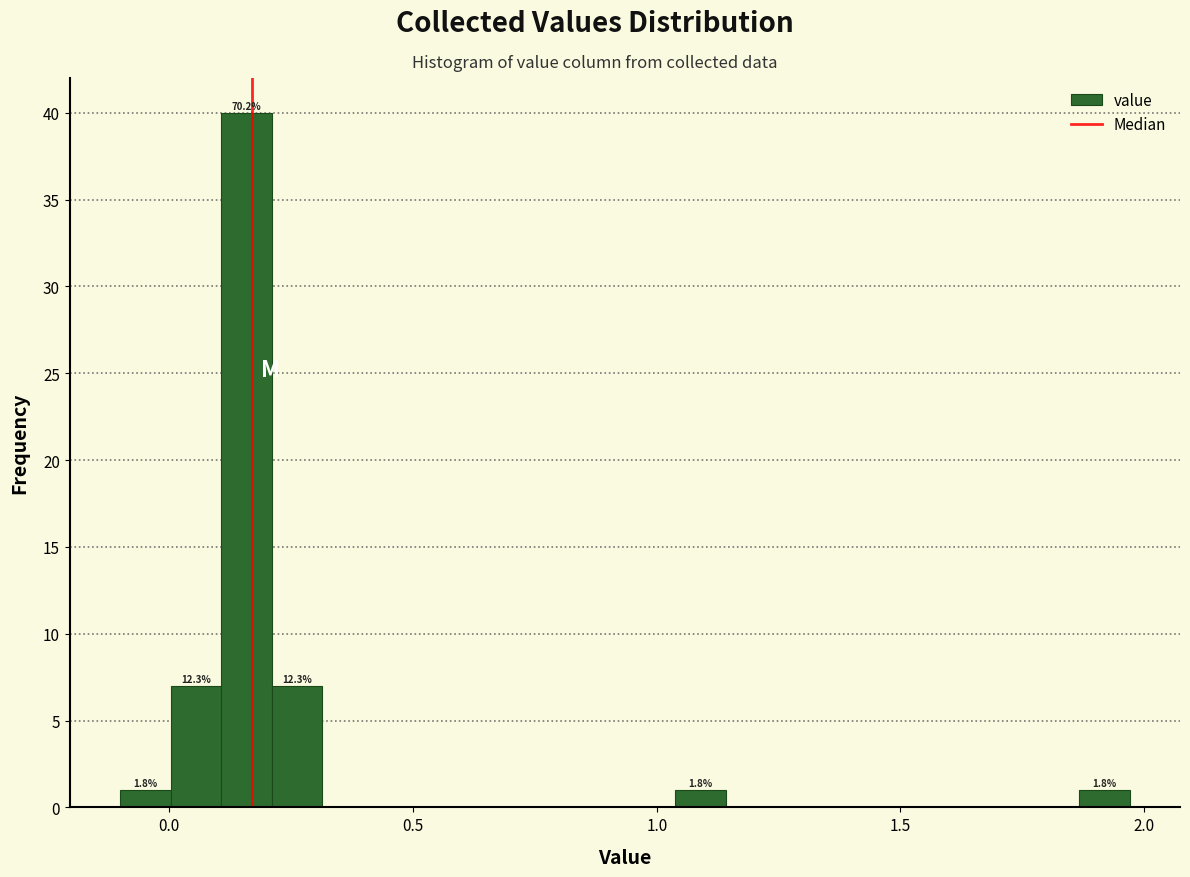

Read against the x-axis, roughly where is the centre of the tallest bar?

0.15